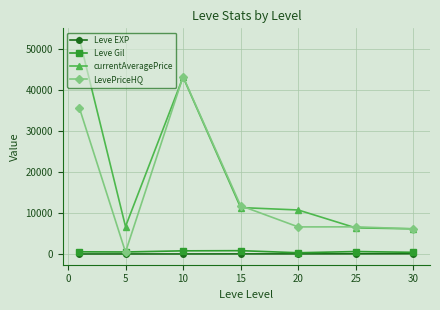

Does the chart have visible grid lines?

Yes